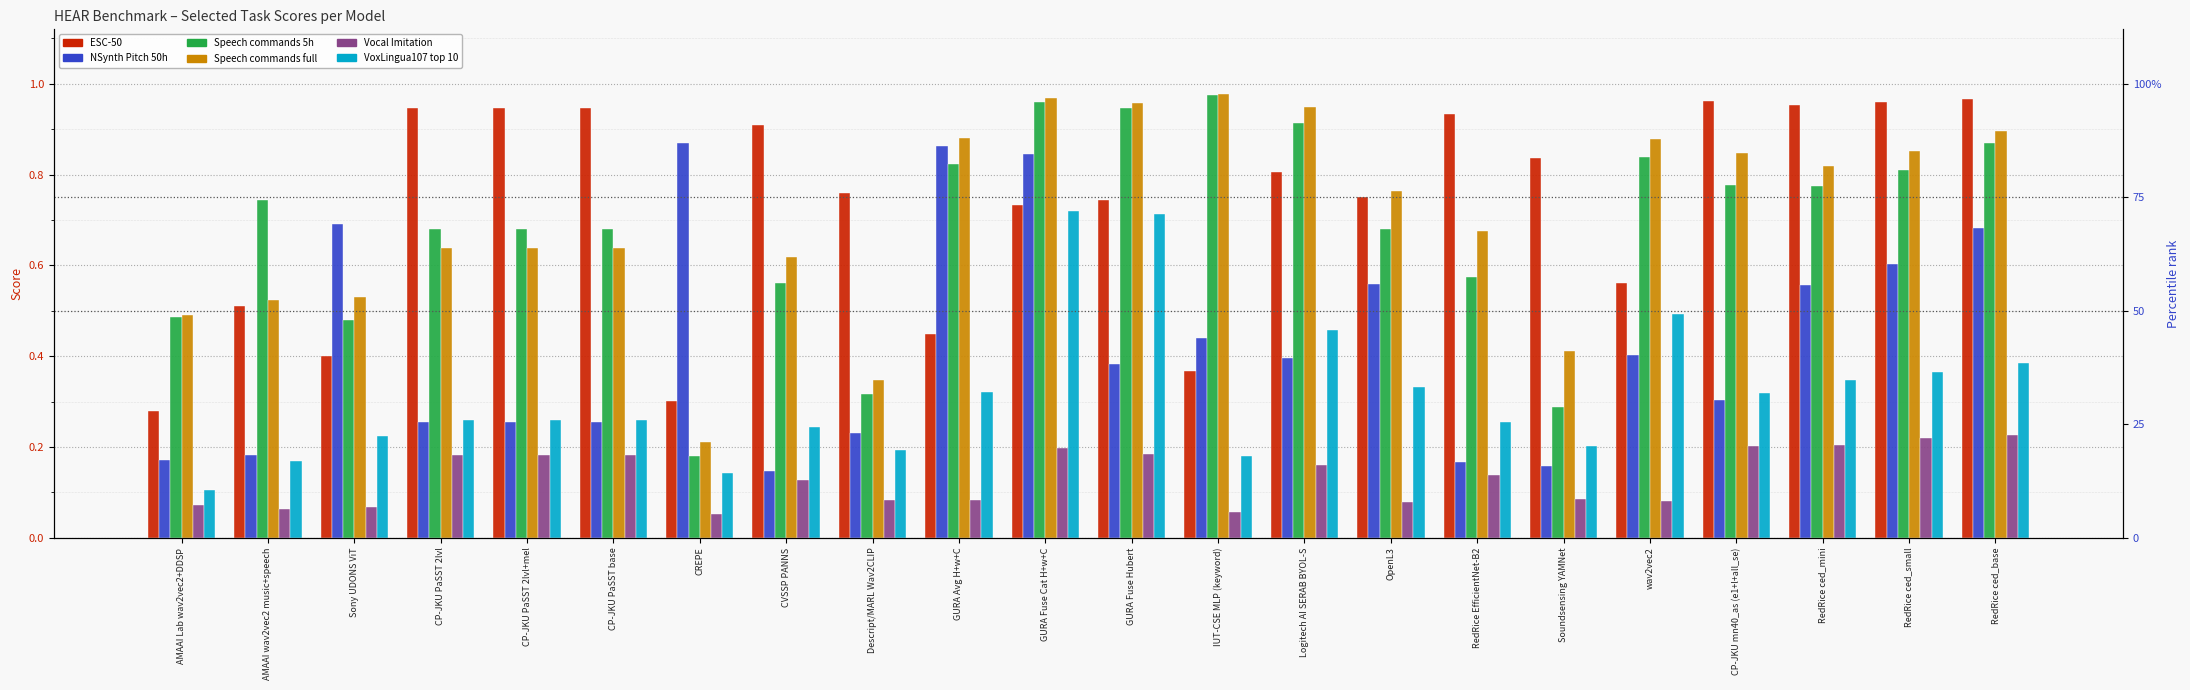

Which series has the largest total across all categories?

ESC-50